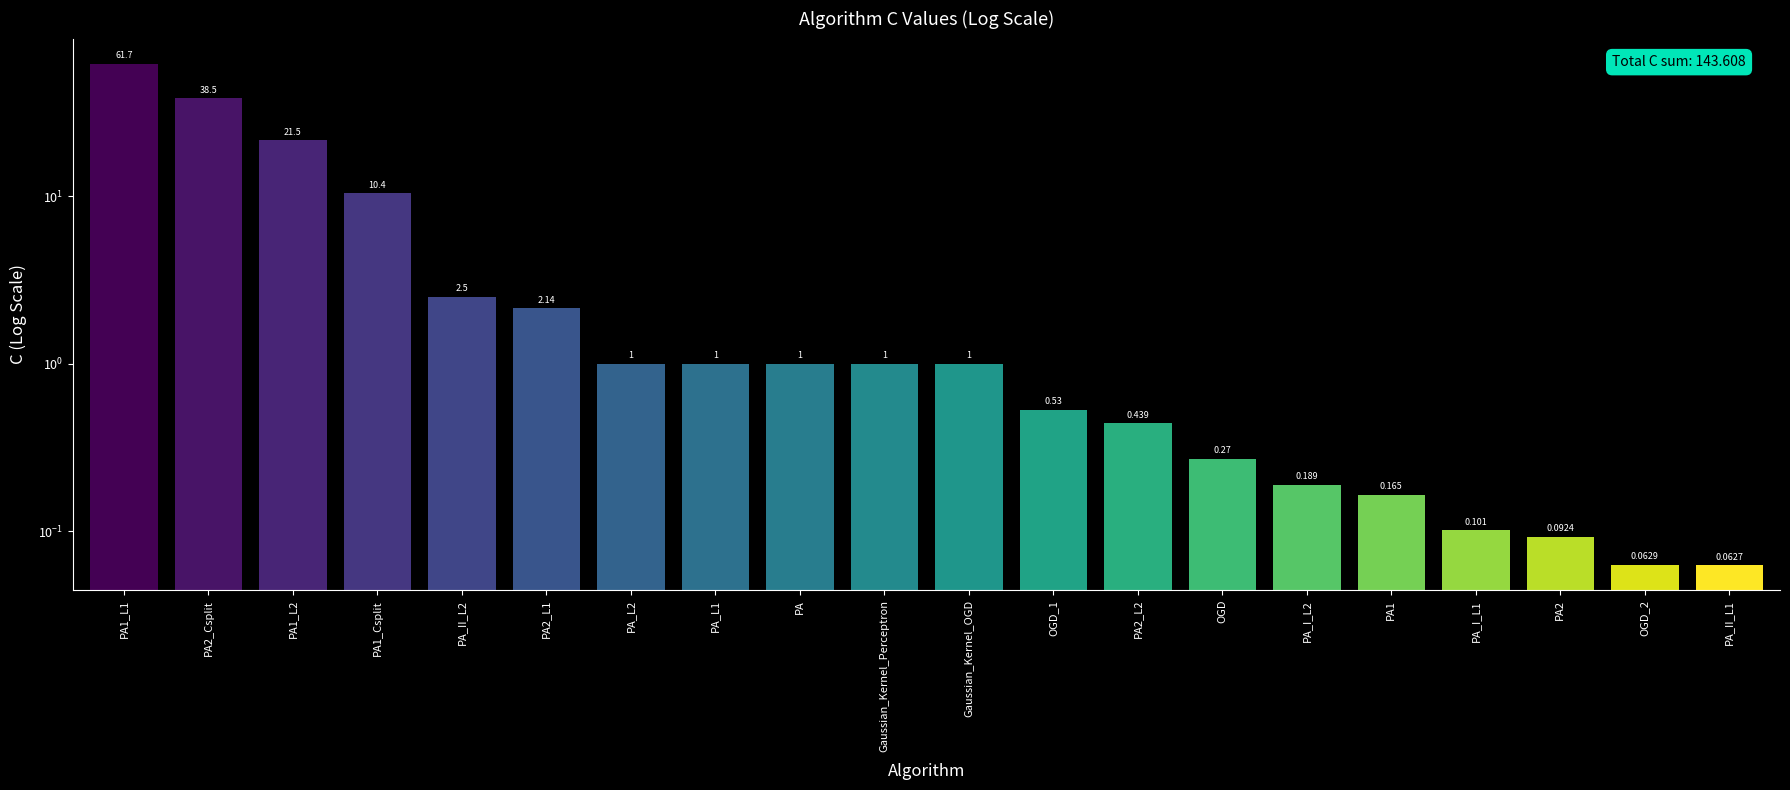

Is it true that the value at PA1_Csplit is 2.2?

False